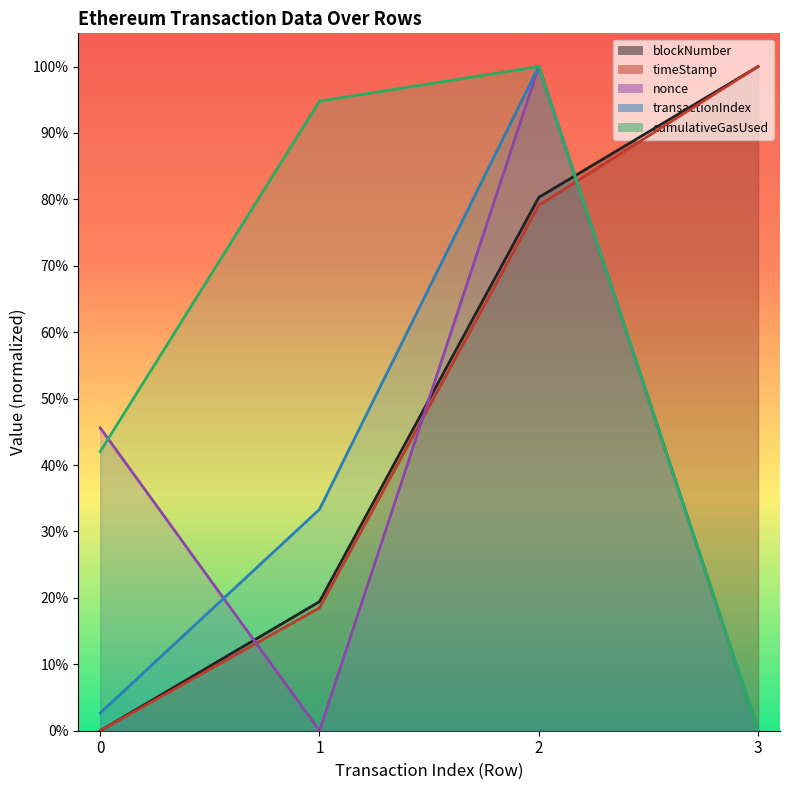

Which label corresponds to the largest value in the chart?

3